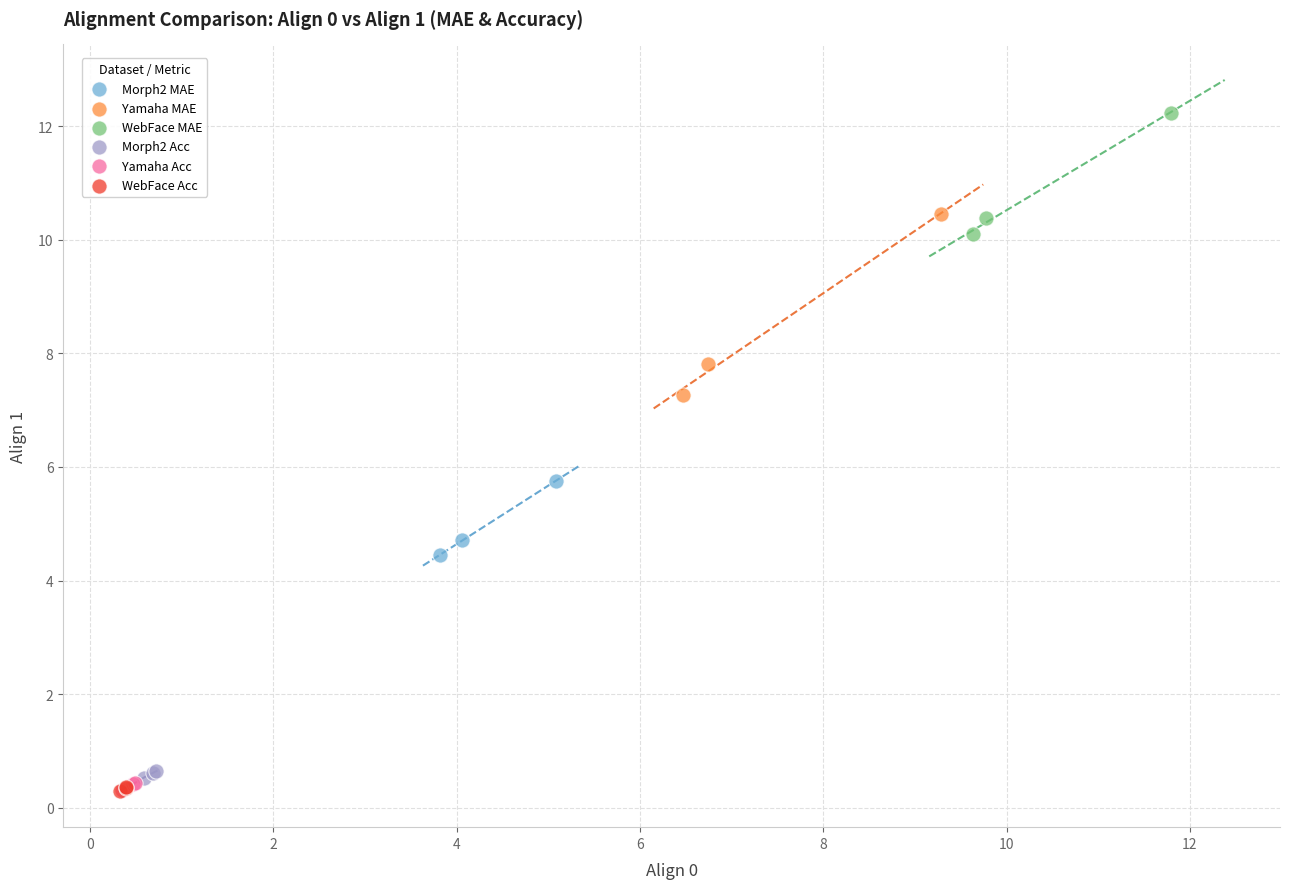

Which series has the widest spread of Y values?

Yamaha MAE